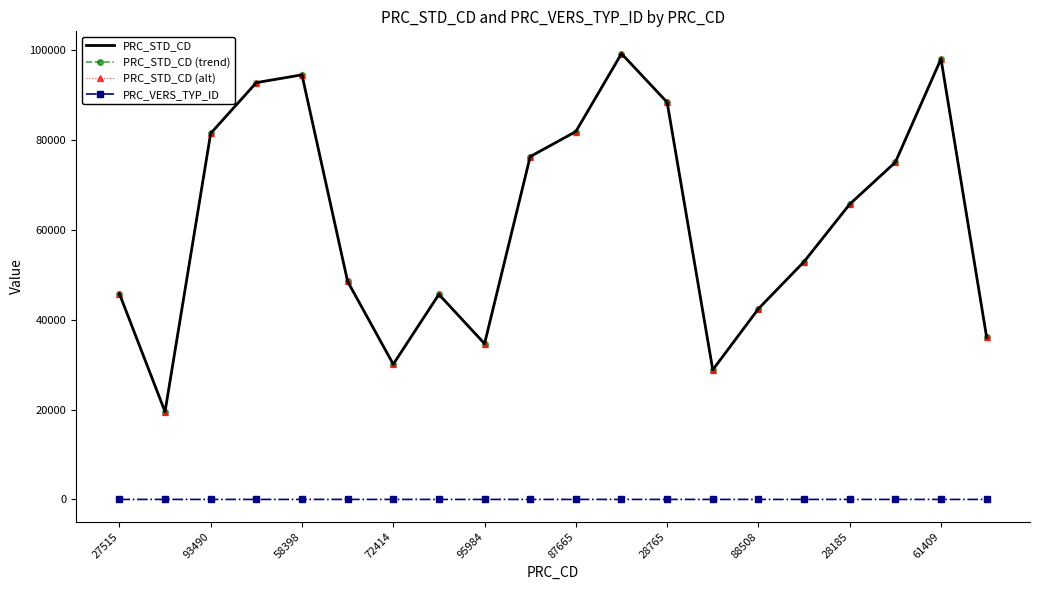

At how many categories does at least one series exceed 45643?

13